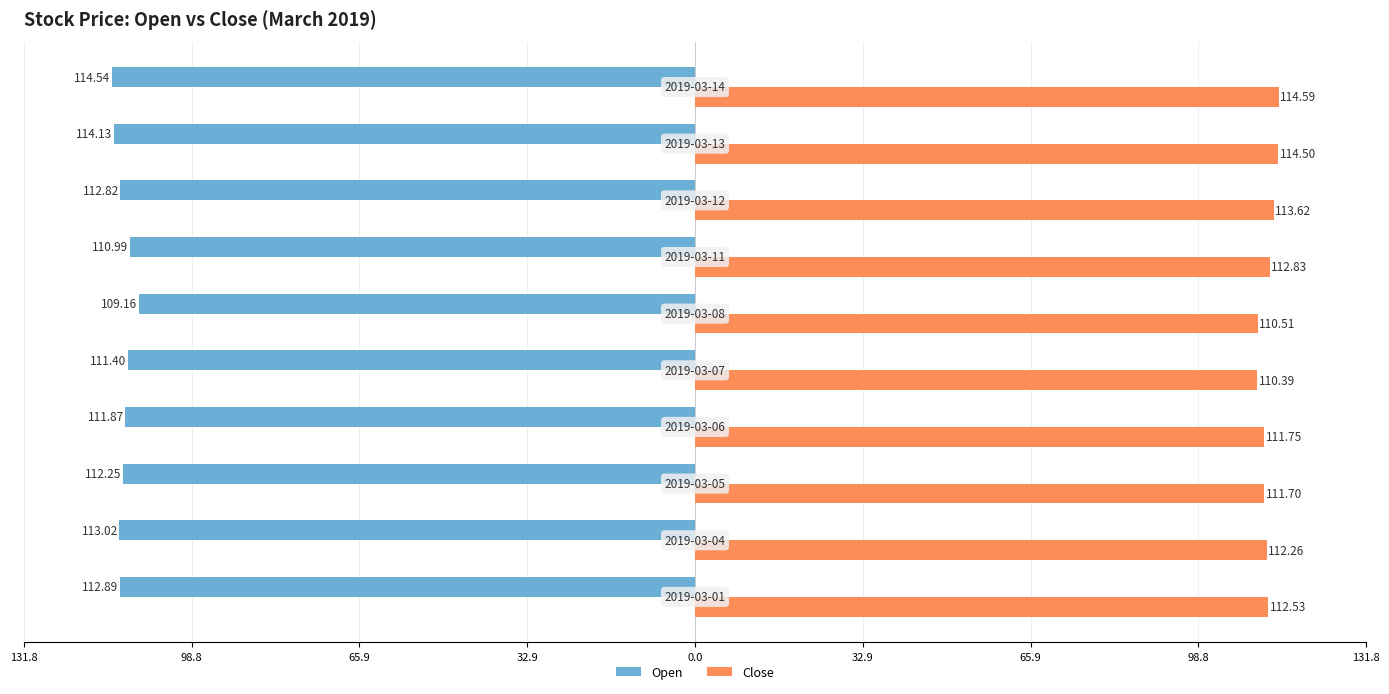

What are all the series names shown in the legend?

Open, Close